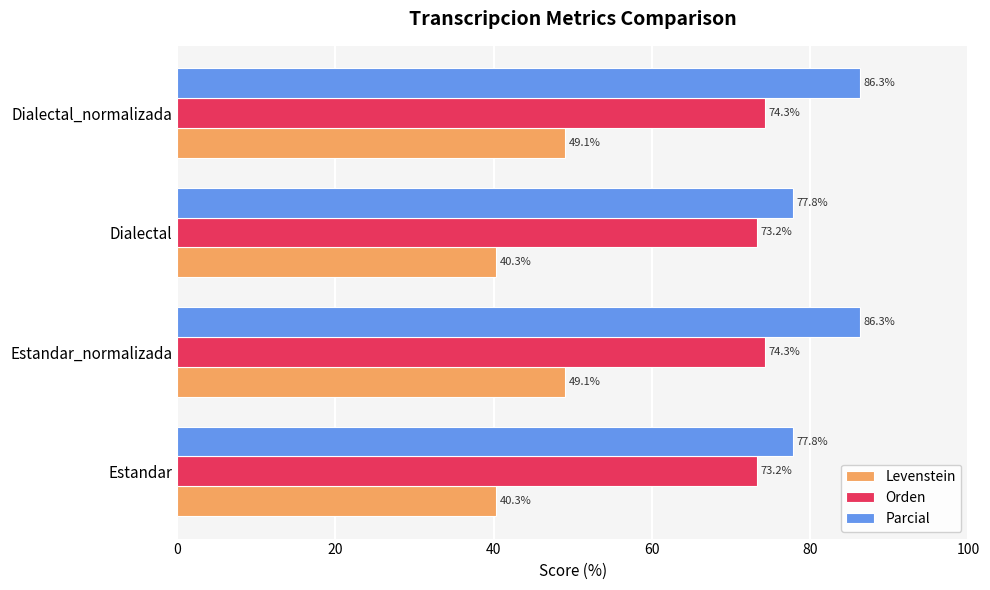

Which series has the largest total across all categories?

Parcial